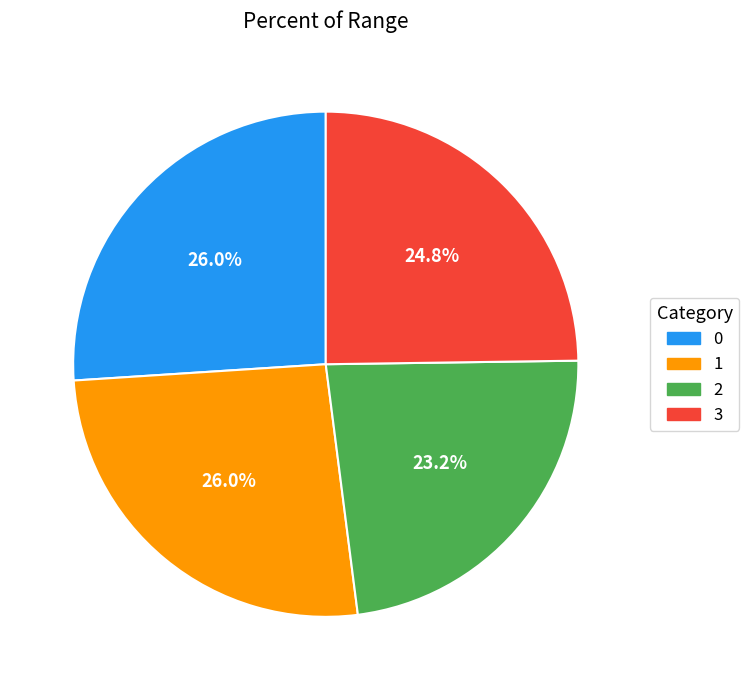

To the nearest percent, what percentage of the pie is 2?

23%